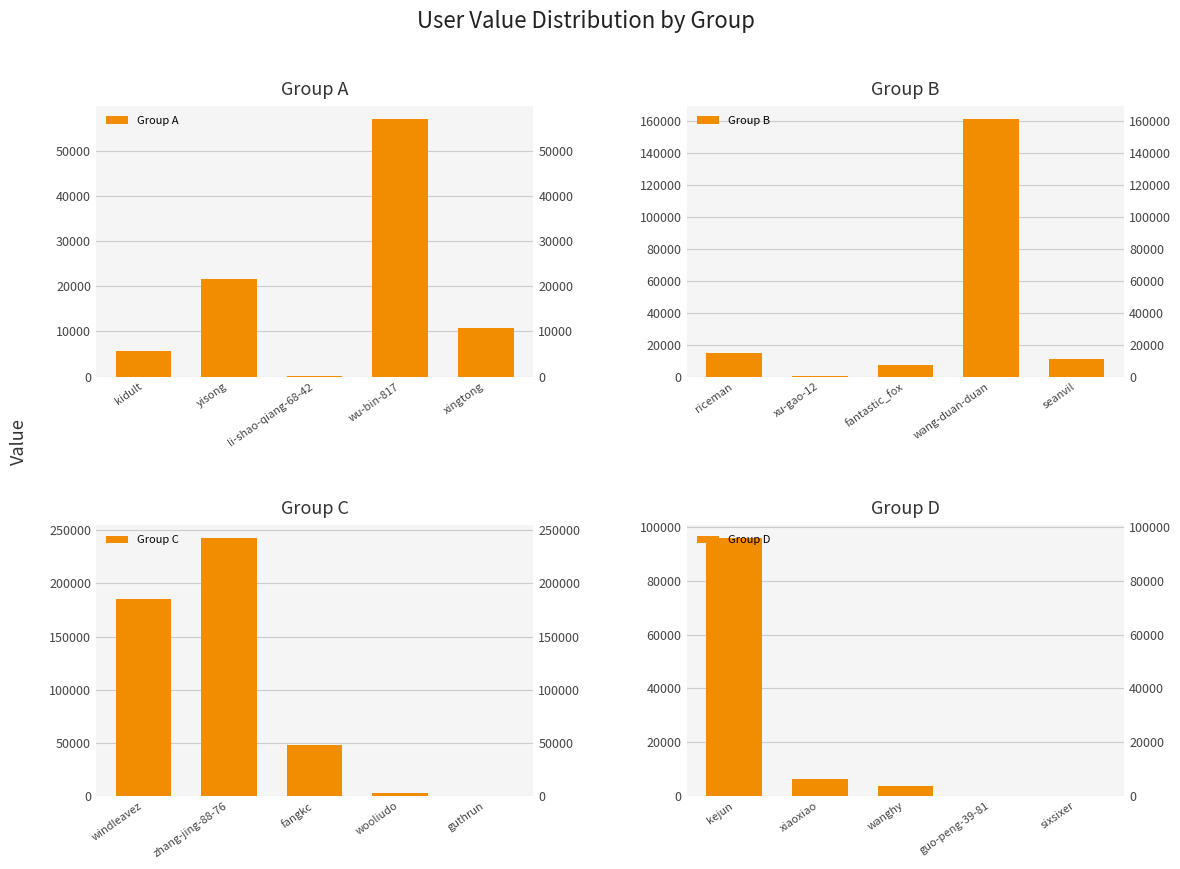

What are all the series names shown in the legend?

Group A, Group B, Group C, Group D